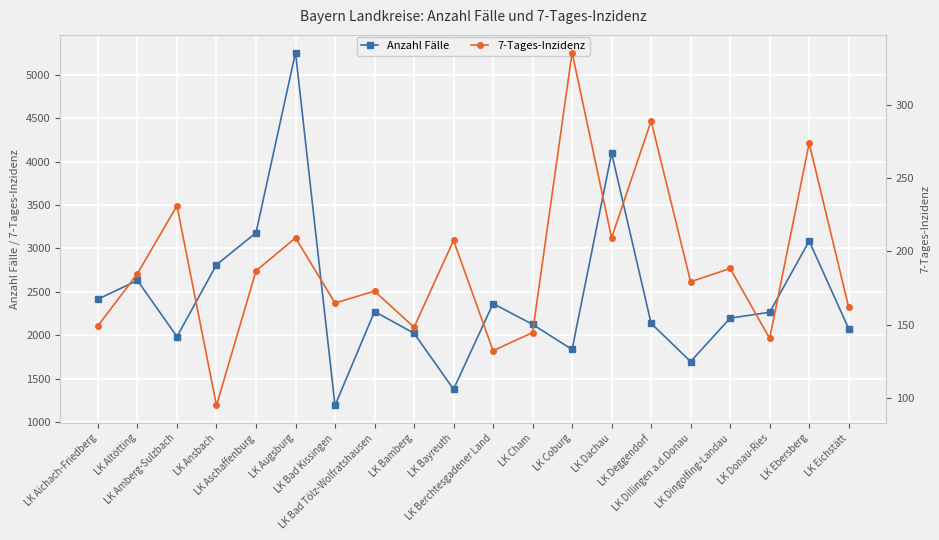

How many data points in Anzahl Fälle are above 2265?

9